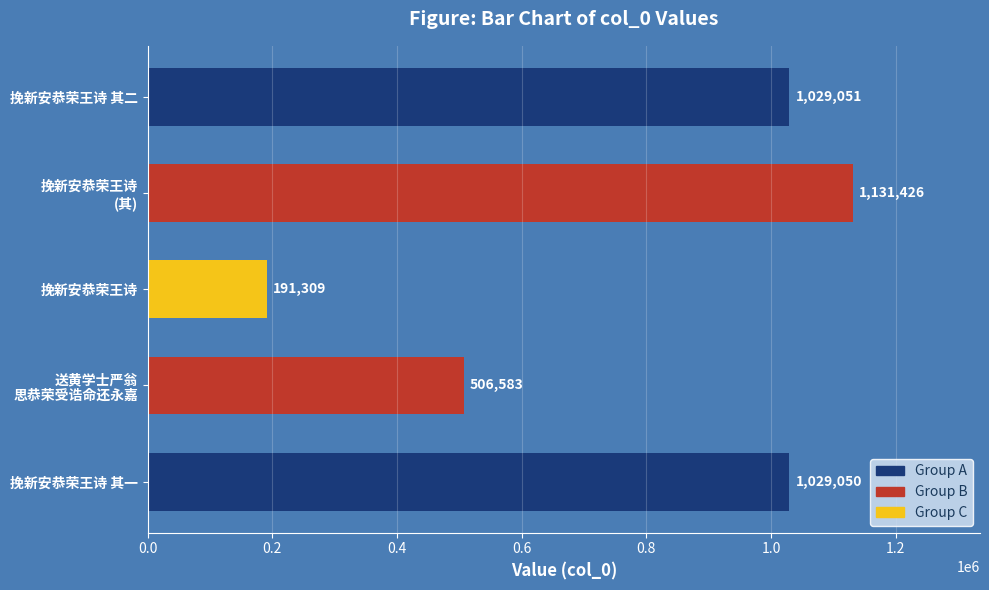

Which label corresponds to the largest value in the chart?

挽新安恭荣王诗
(其)